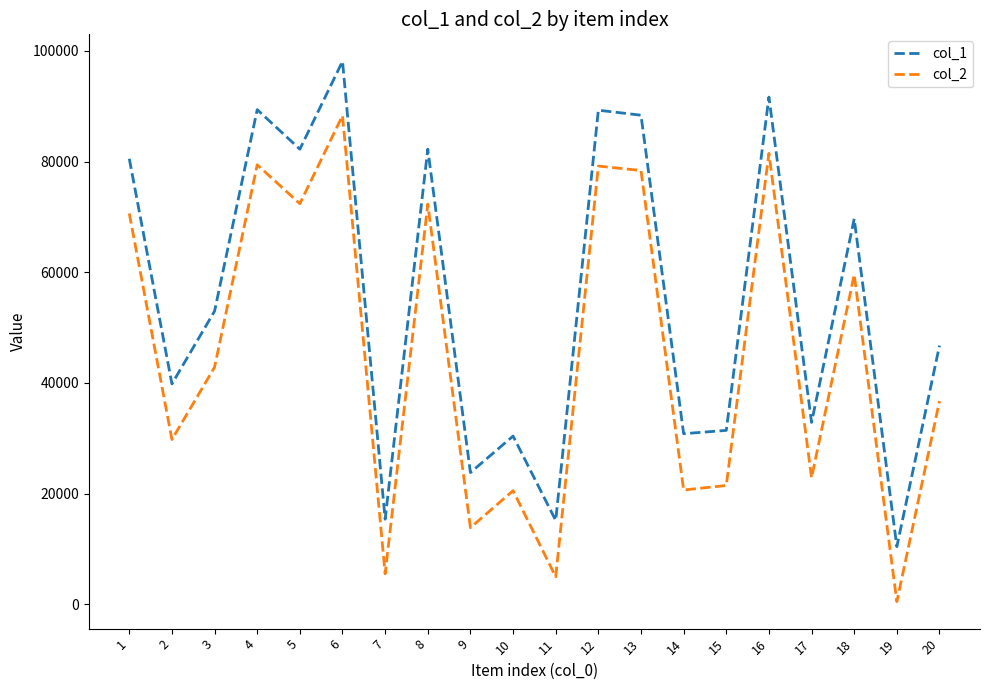

At which label does col_2 first exceed 42831?

1